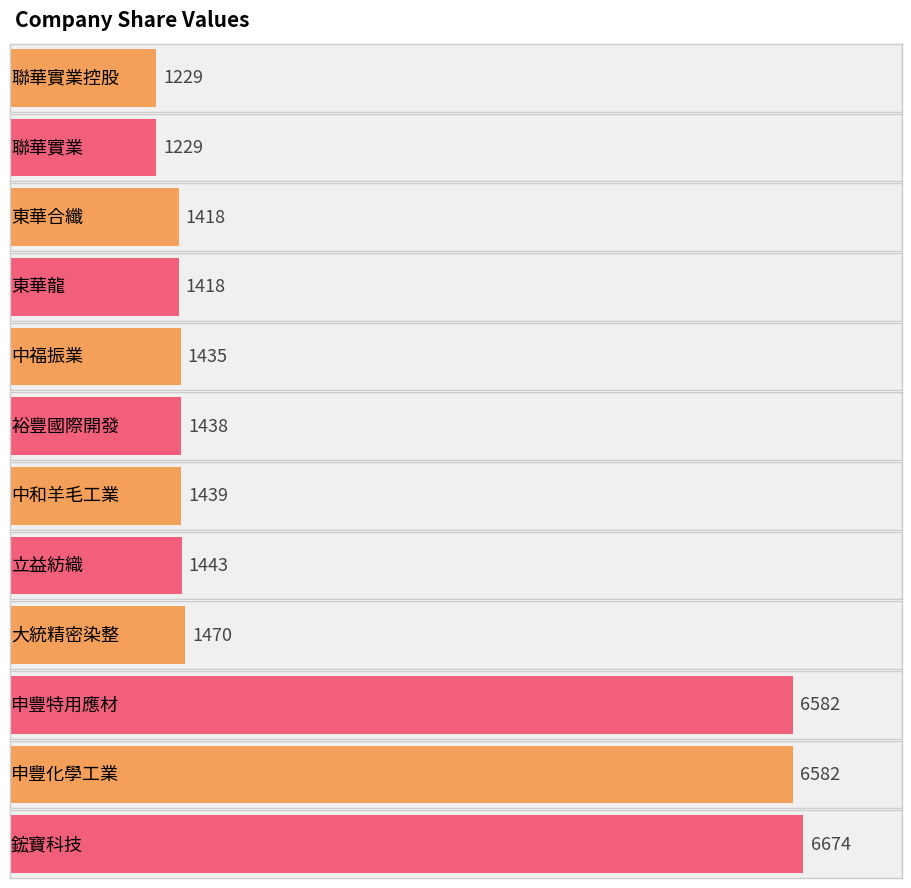

How many data points does each series have?

12